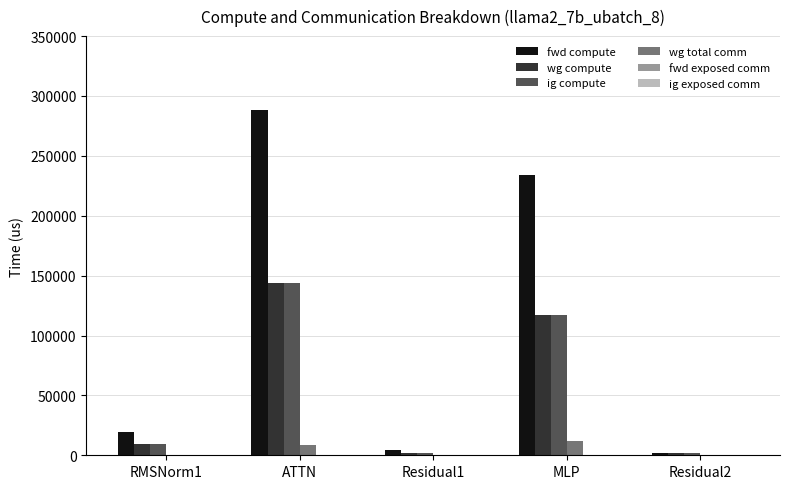

How many categories are shown in the chart?

5